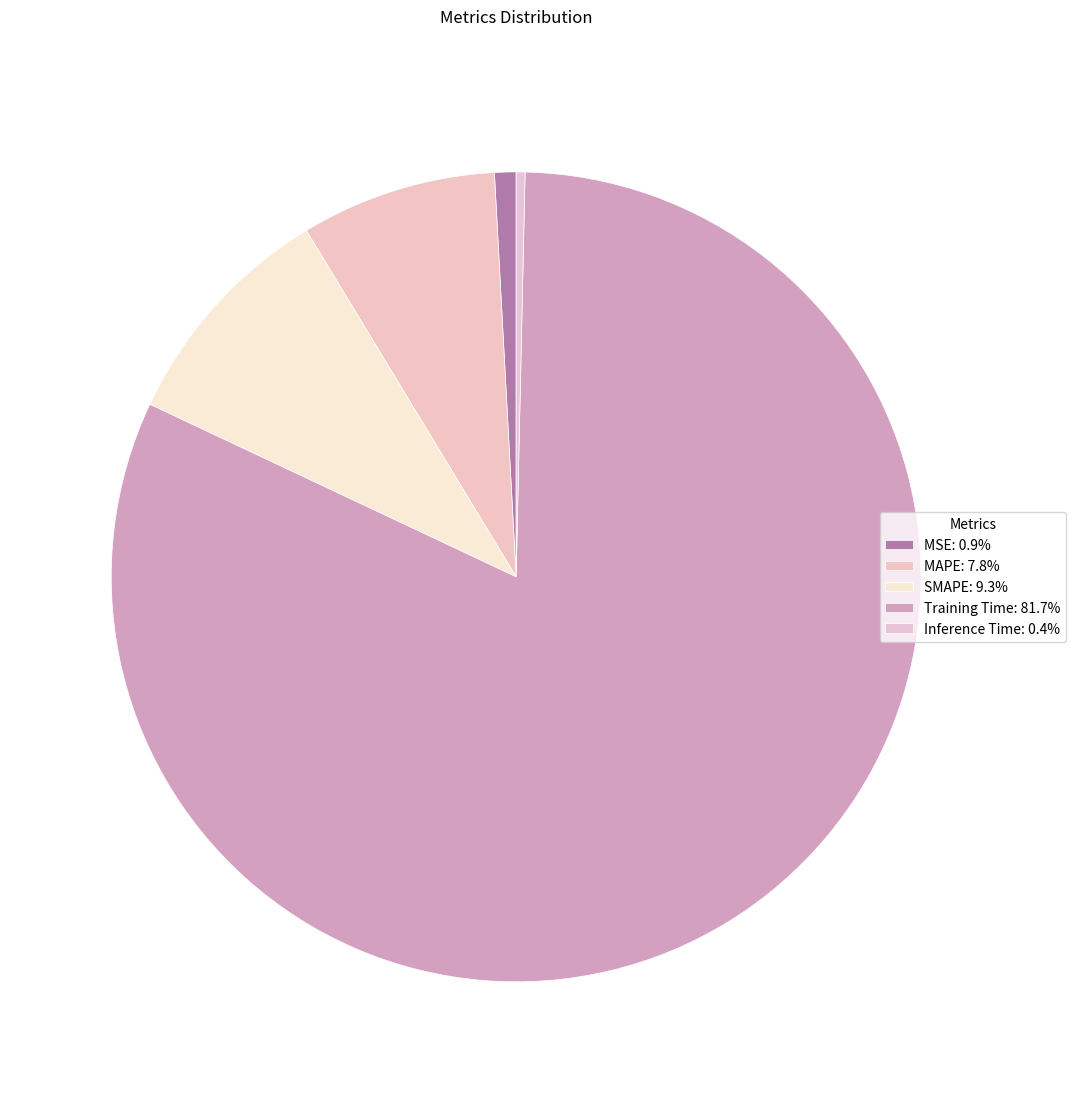

What is the majority slice?

Training Time